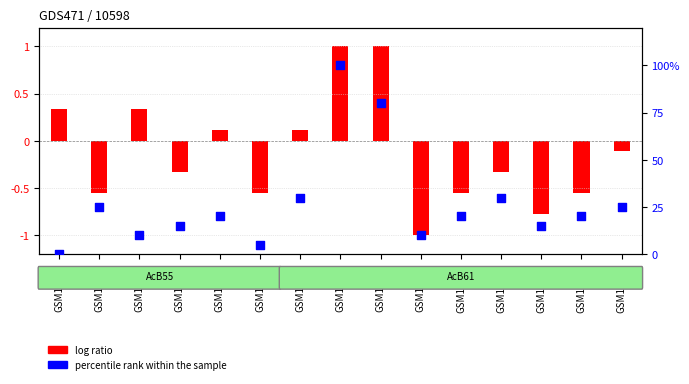

At which category is the sum across all series the highest?

GSM10997